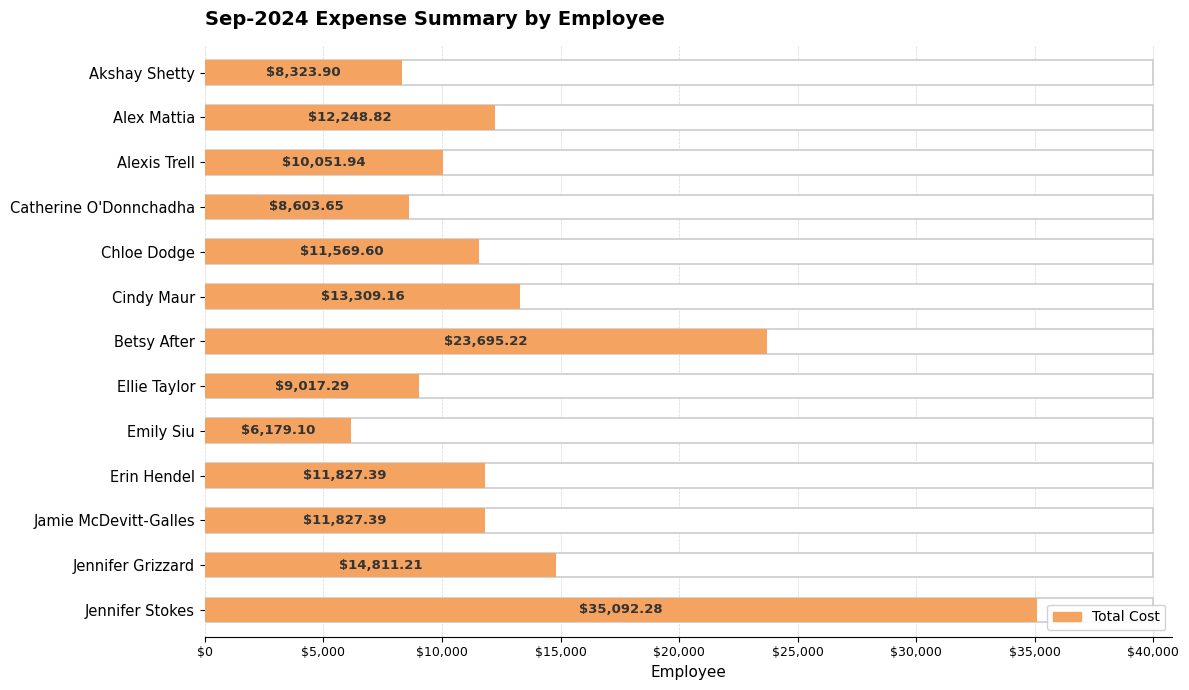

What is the sum of all values?

176557.0